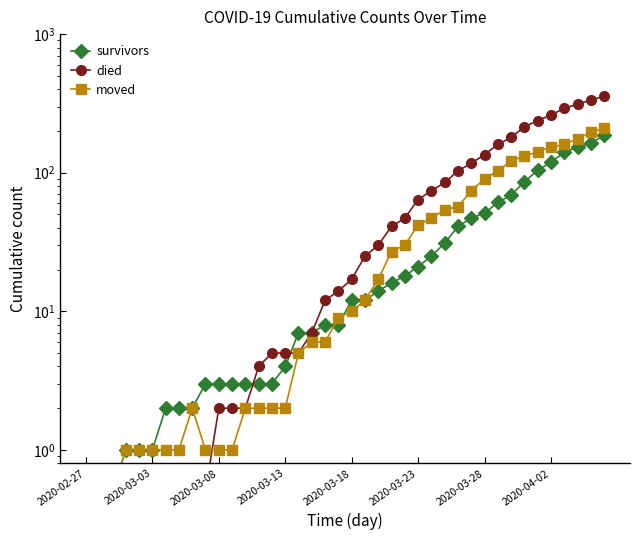

At which category does the chart reach its minimum across all series?

2020-02-27